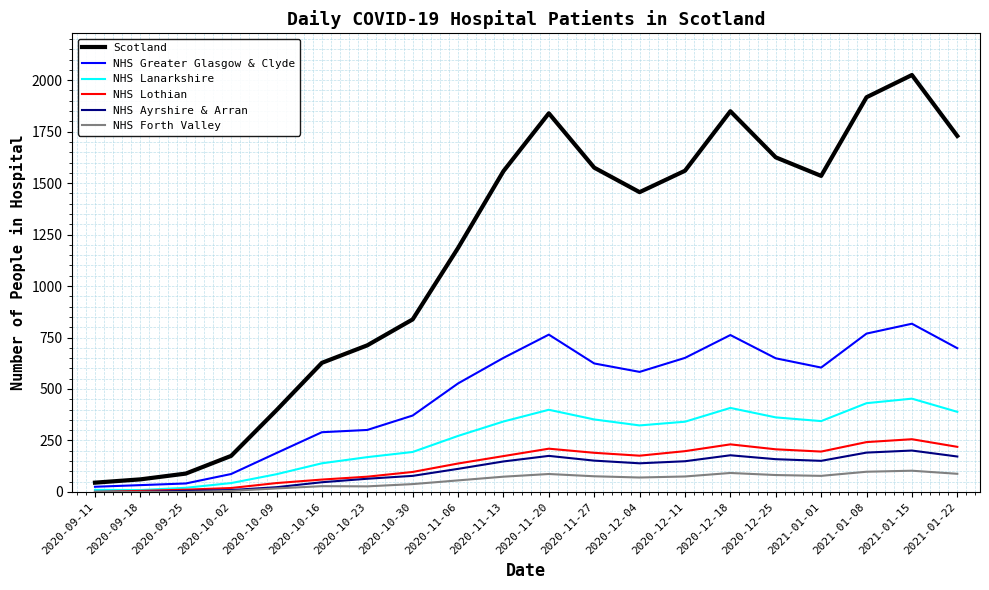

True or false: Scotland and NHS Forth Valley cross at least once.

False